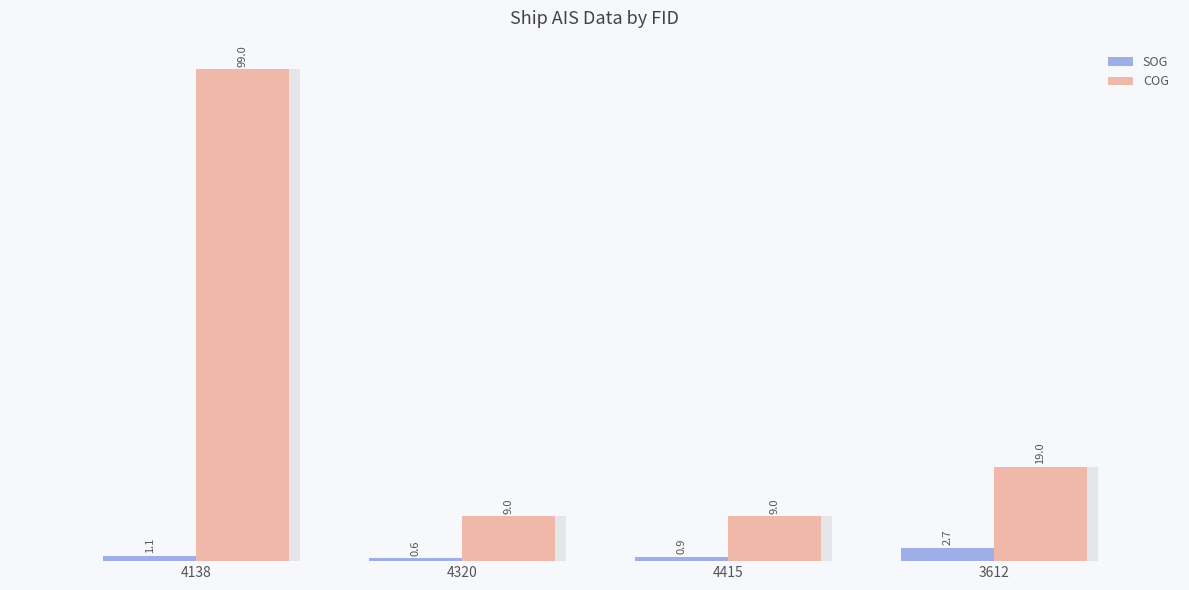

What is the difference between the highest and lowest values at 3612?

16.3